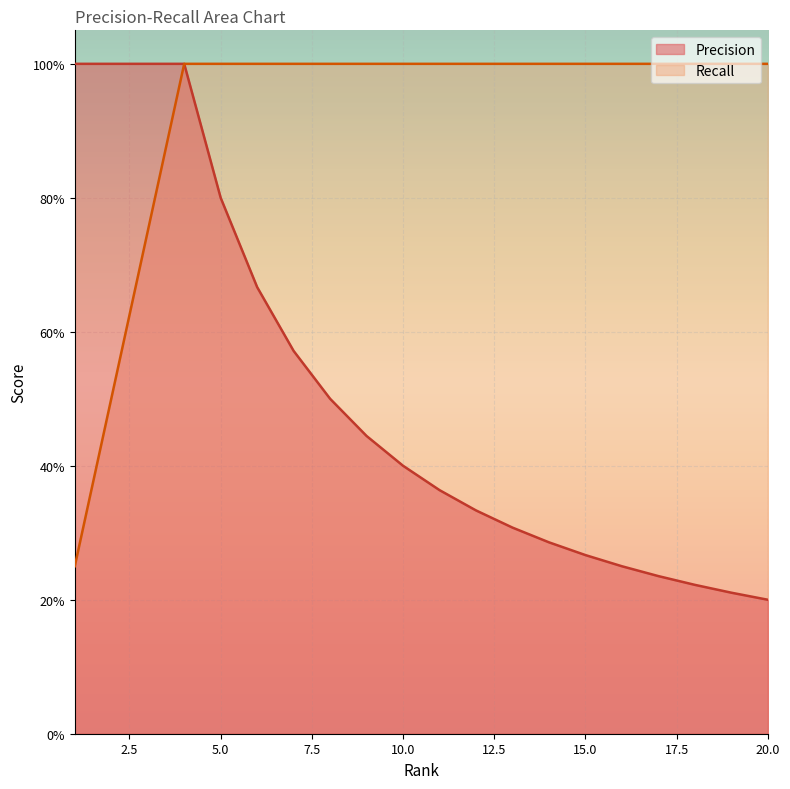

Reading left to right, transcribe all the data shown in this chart.

Precision: 1.0	1.0	1.0	1.0	0.8	0.7	0.6	0.5	0.4	0.4	0.4	0.3	0.3	0.3	0.3	0.2	0.2	0.2	0.2	0.2
Recall: 0.2	0.5	0.8	1.0	1.0	1.0	1.0	1.0	1.0	1.0	1.0	1.0	1.0	1.0	1.0	1.0	1.0	1.0	1.0	1.0